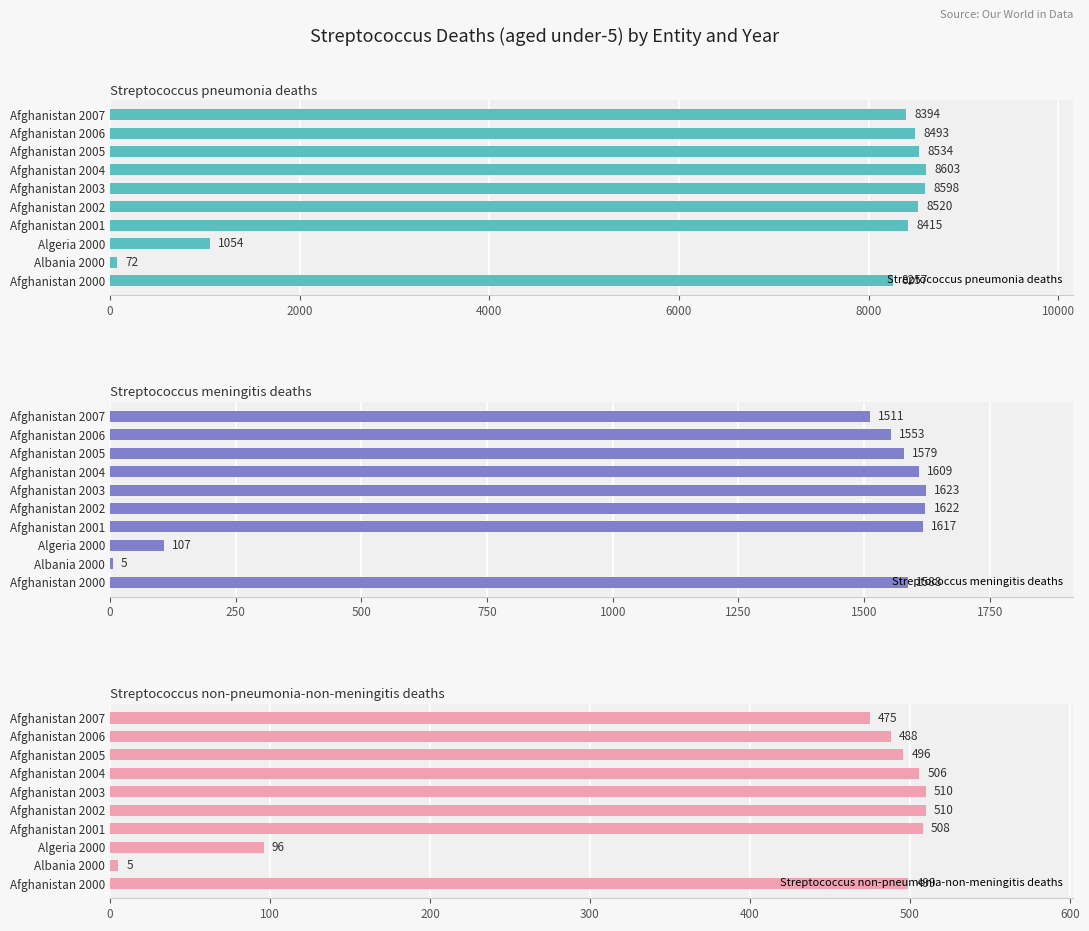

How many data points in Streptococcus meningitis deaths are less than 1588?

5